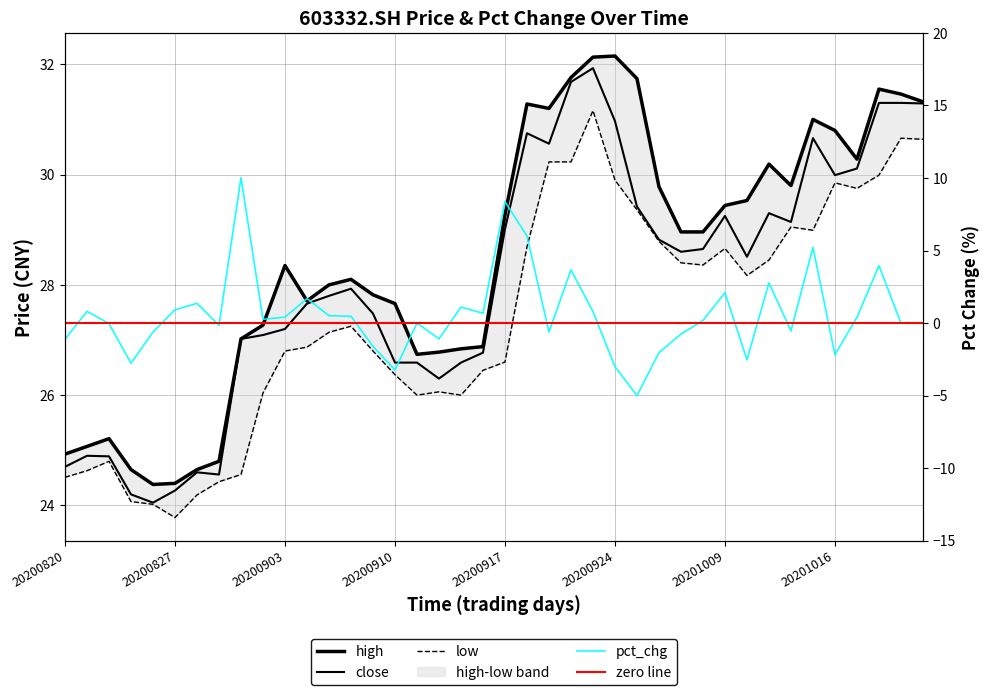

What is the sum of the pct_chg values at 20200915 and 20201013?

3.9